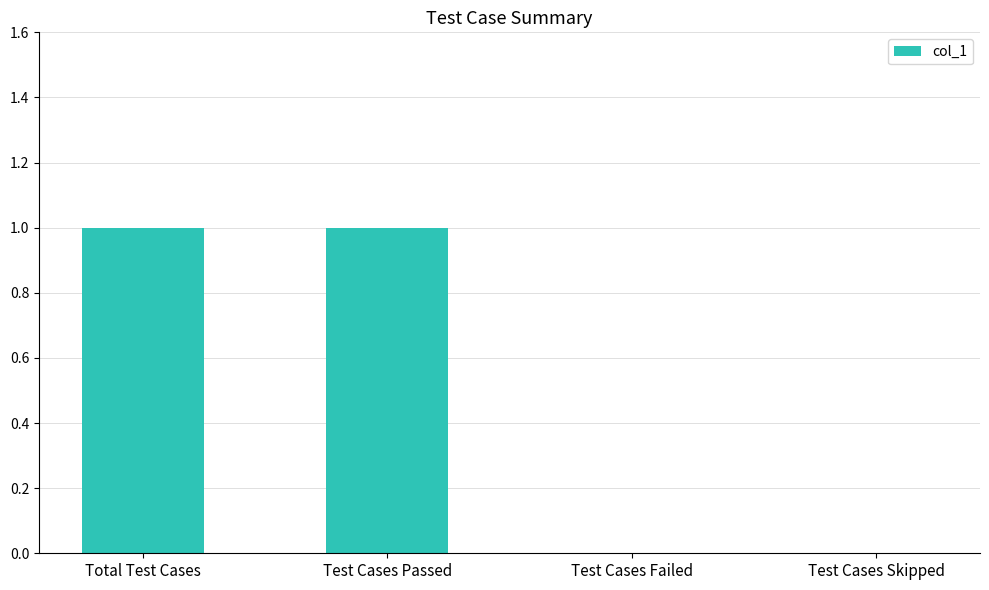

True or false: the data shows 1 at Test Cases Passed.

True